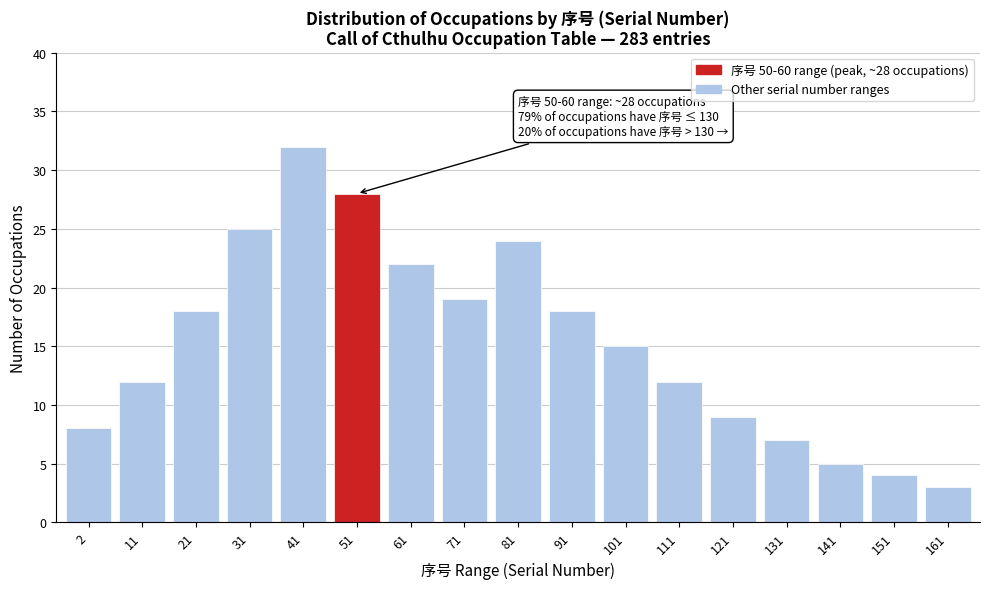

Reading left to right, transcribe all the data shown in this chart.

8	12	18	25	32	28	22	19	24	18	15	12	9	7	5	4	3